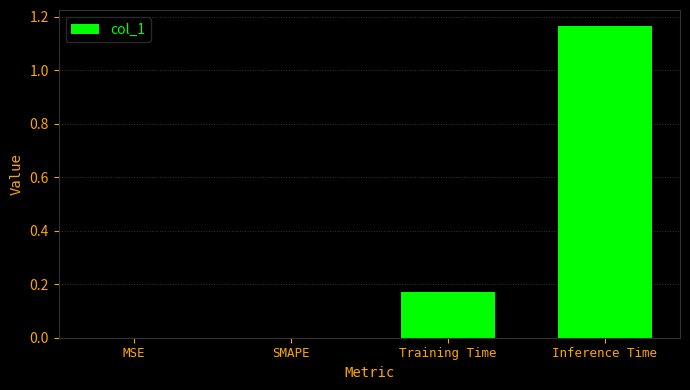

The chart shows a value of 0.5 at Inference Time. True or false?

False